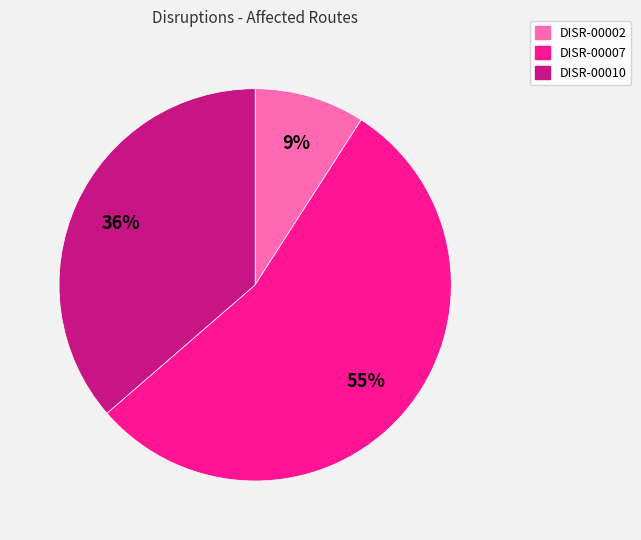

Do DISR-00010 and DISR-00007 together represent more than half of the pie?

Yes